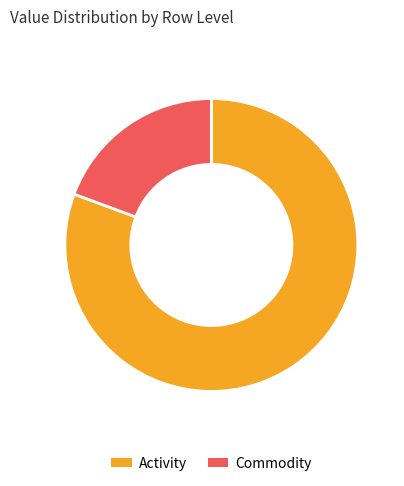

True or false: Activity accounts for 81% of the total.

True